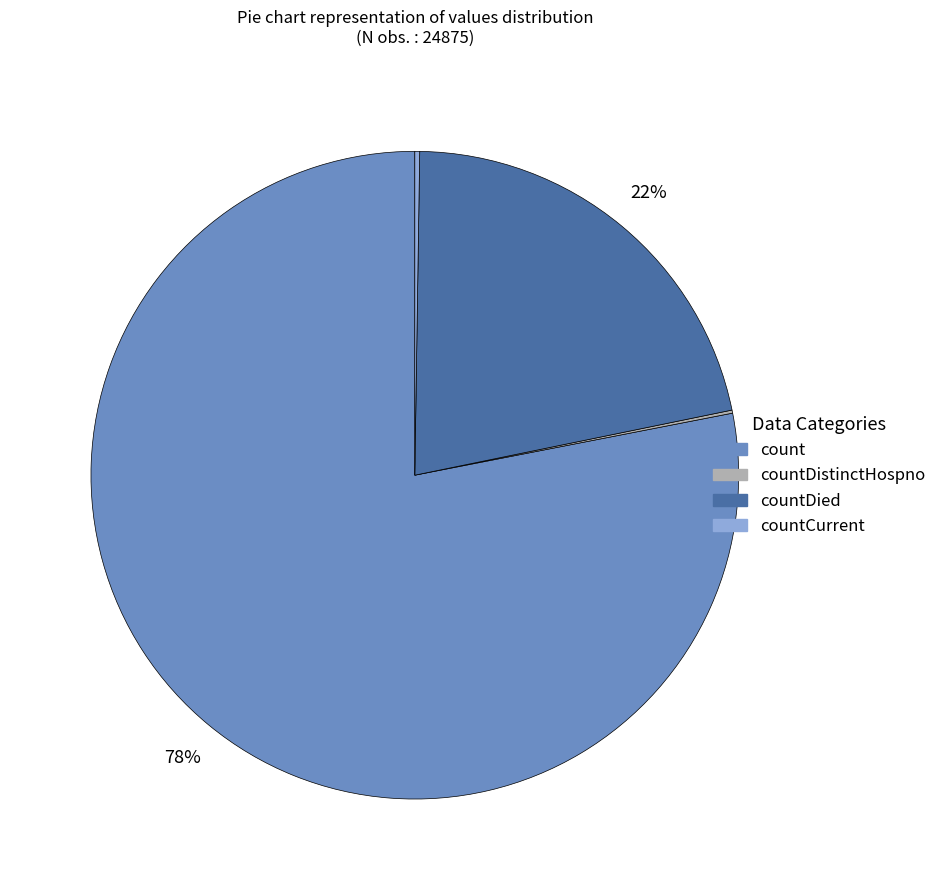

Is the sum of count and countDied greater than half?

Yes